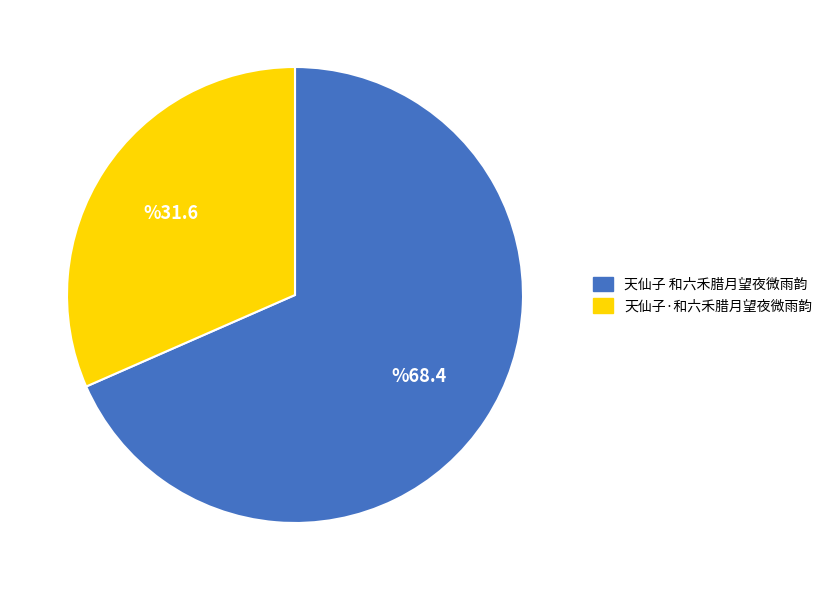

What is the smallest slice in the pie chart?

天仙子·和六禾腊月望夜微雨韵